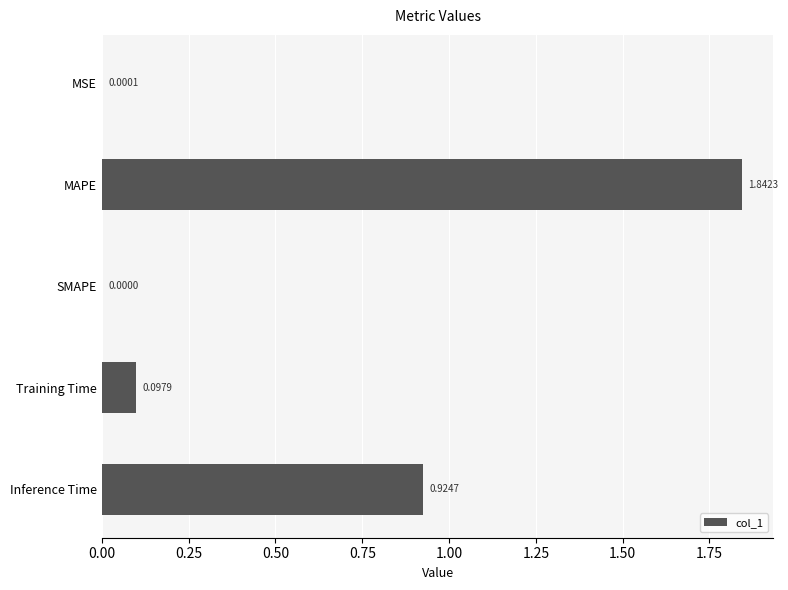

What is the sum of the values at MAPE and Inference Time?

2.8